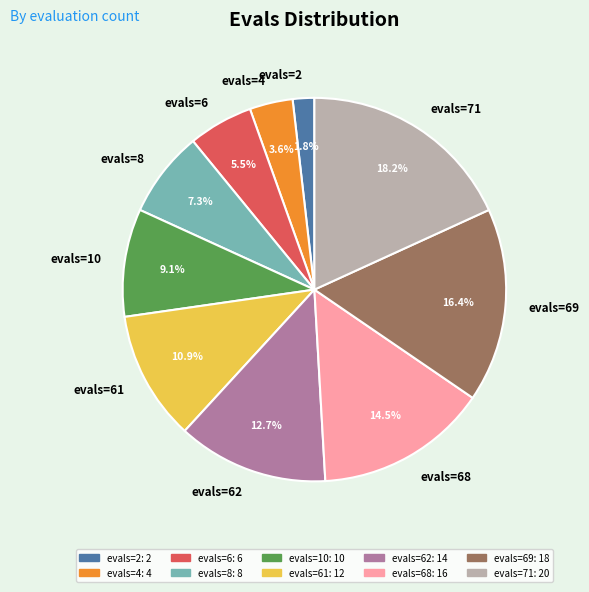

Is the sum of evals=71 and evals=6 greater than half?

No